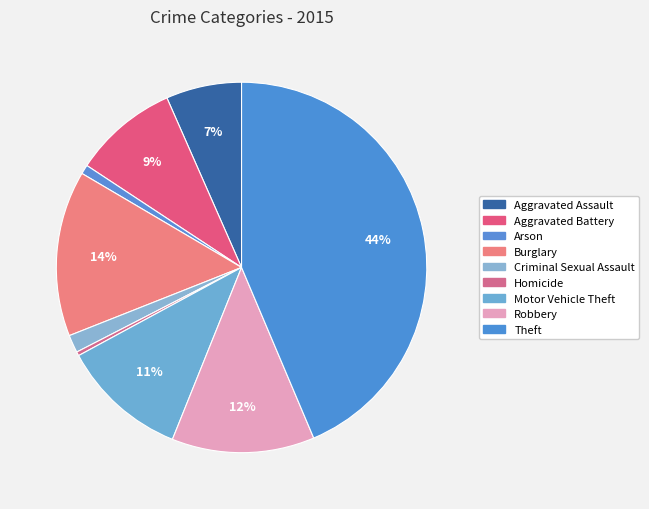

Count the number of slices in the pie.

9